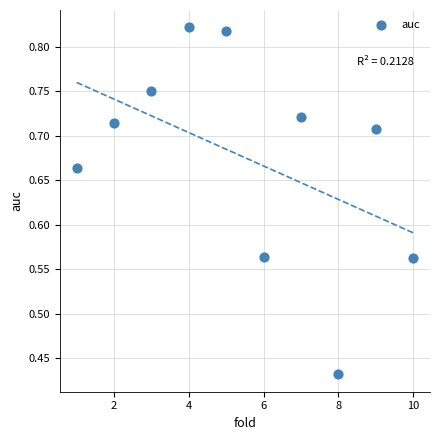

What is the range of X values (max minus min)?

9.0